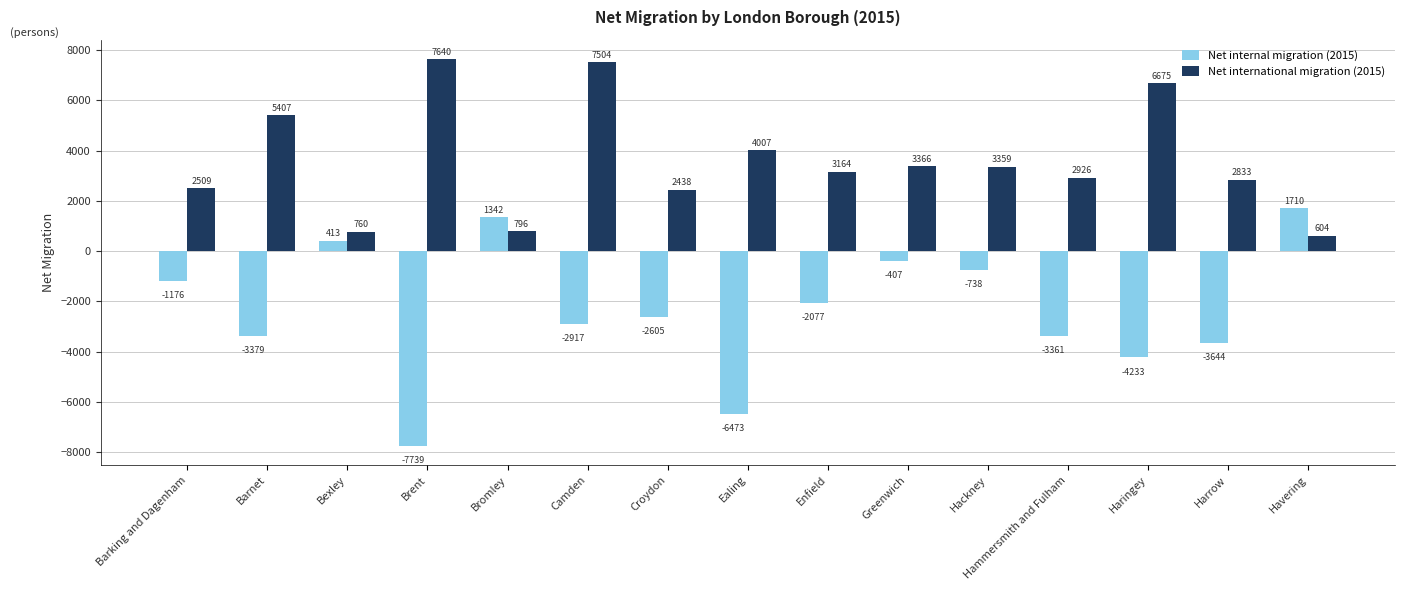

What value does the Net internal migration (2015) series have at Havering, to the nearest 10?

1710